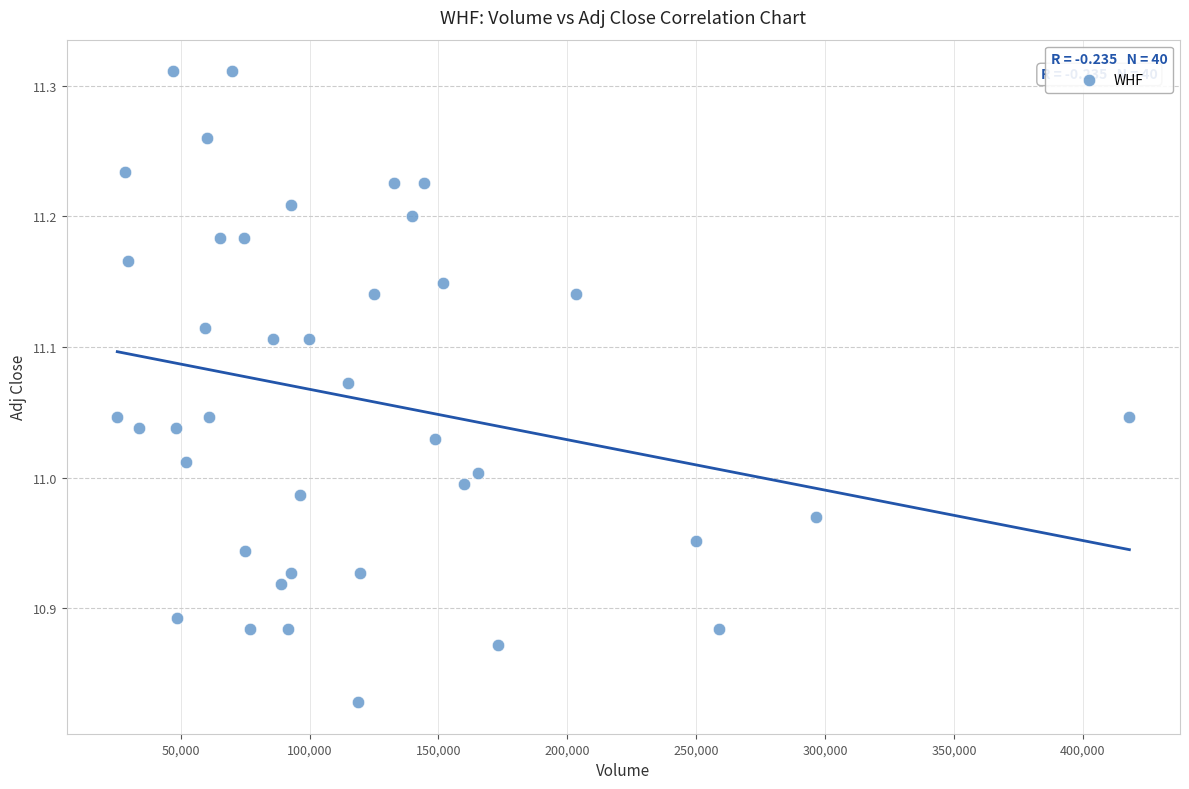

What is the range of Y values (max minus min)?

0.5